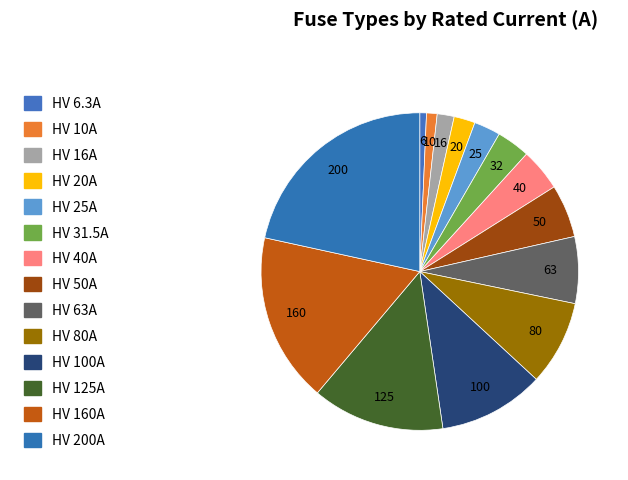

Does any single category account for the majority?

No